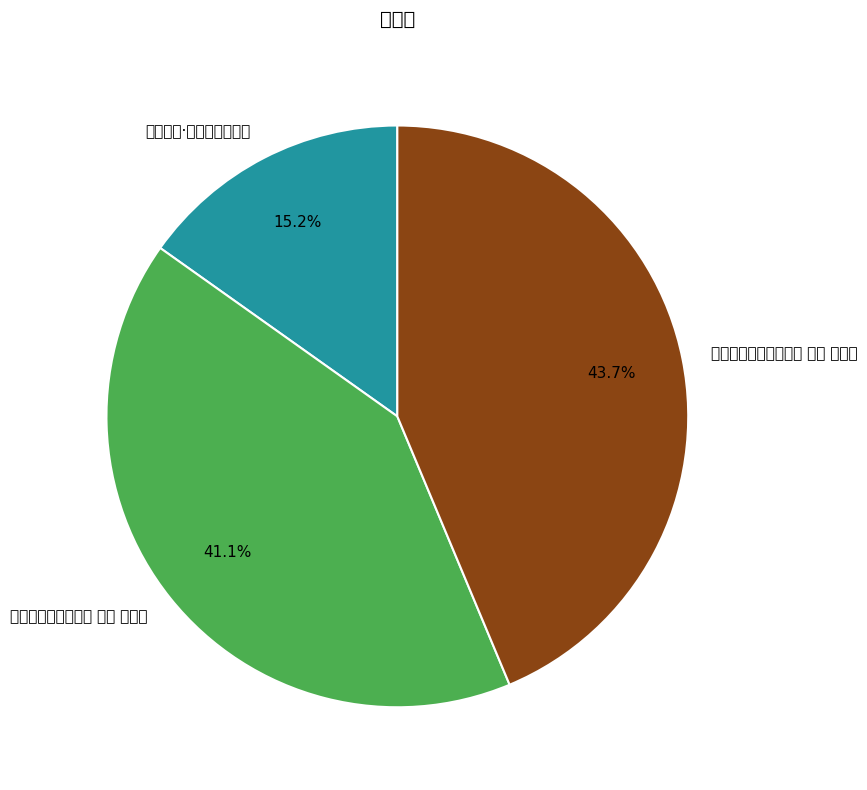

Count the number of slices in the pie.

3